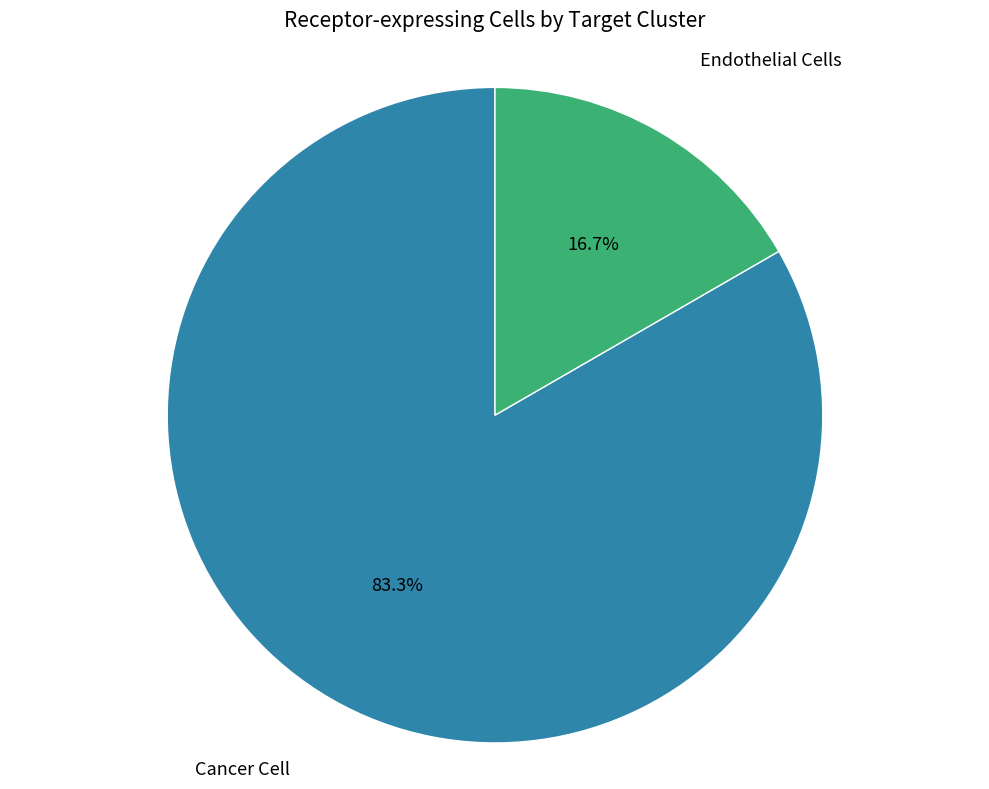

Does any single category account for the majority?

Yes